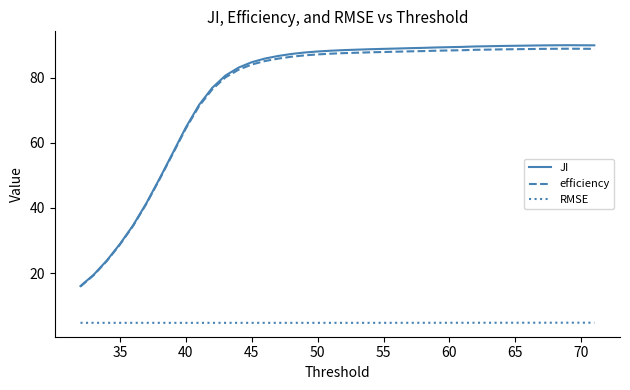

True or false: efficiency and RMSE intersect in this chart.

False